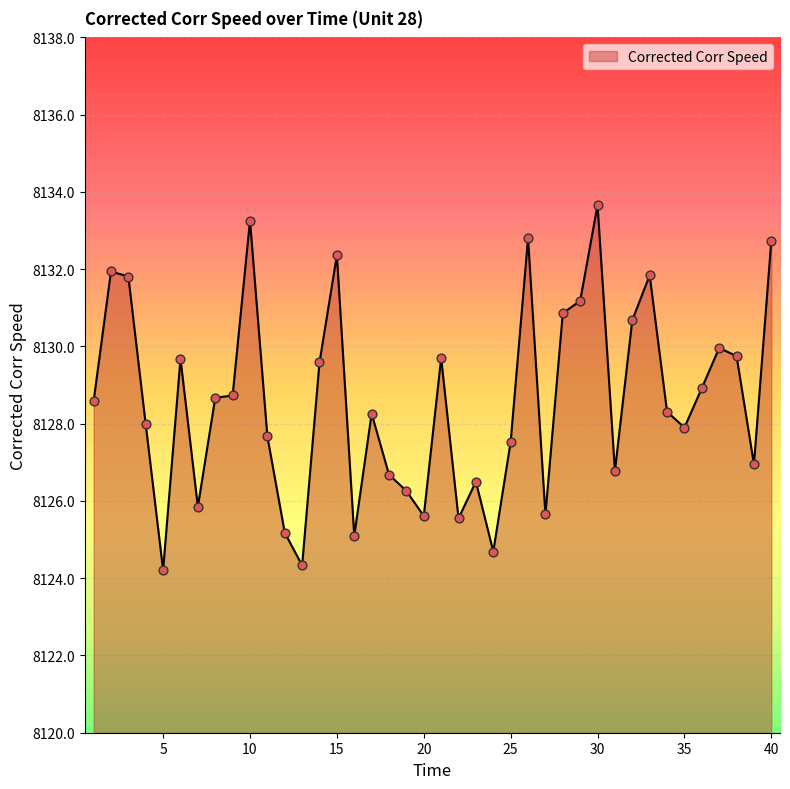

What is the maximum value shown in the chart?

8133.7